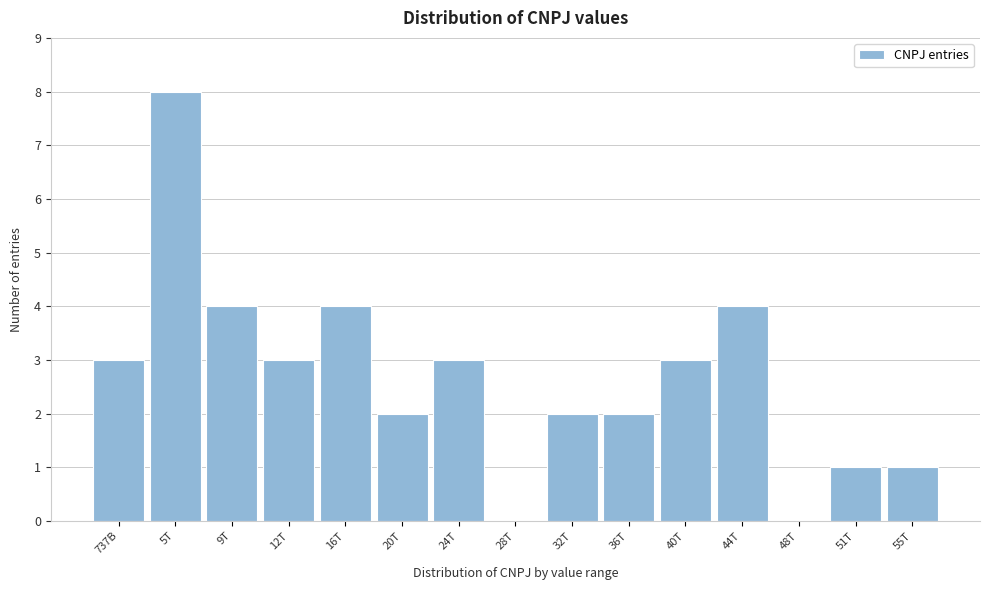

Reading left to right, list all the values displayed in this chart.

737B=3	5T=8	9T=4	12T=3	16T=4	20T=2	24T=3	28T=0	32T=2	36T=2	40T=3	44T=4	48T=0	51T=1	55T=1